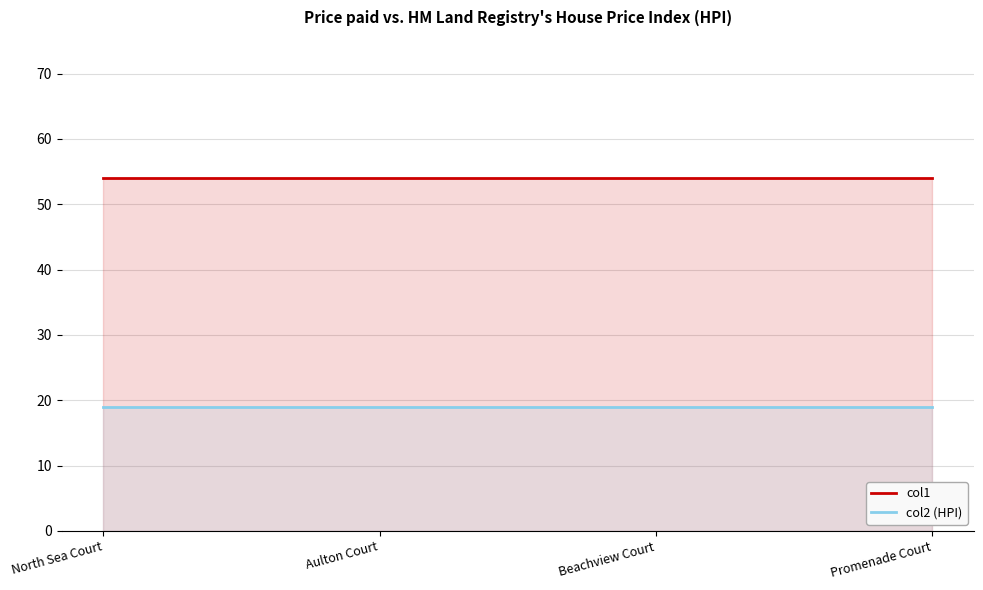

True or false: col2 (HPI) and col1 cross at least once.

False